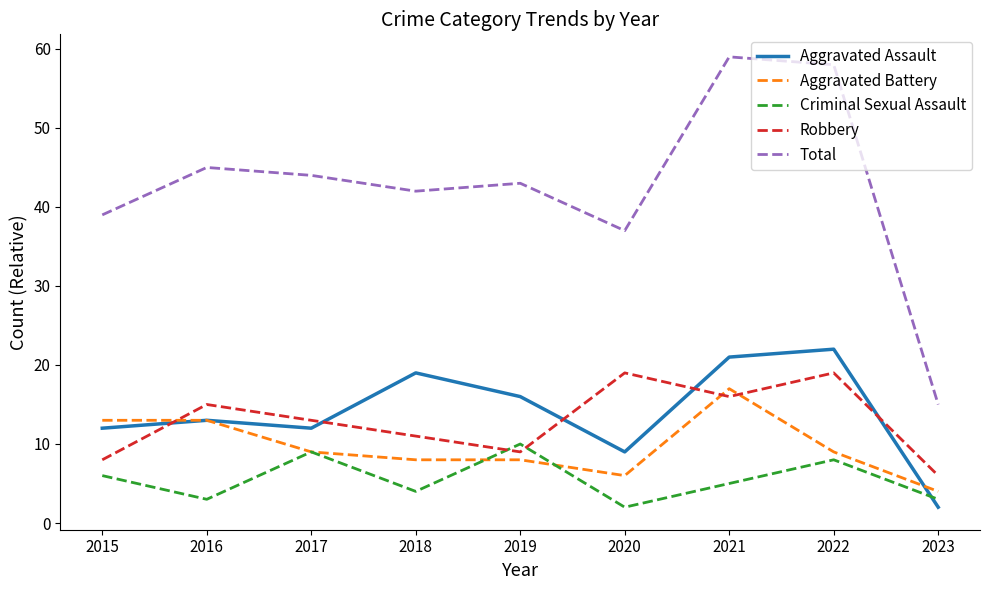

True or false: Total has a value of 15 at 2023.

True